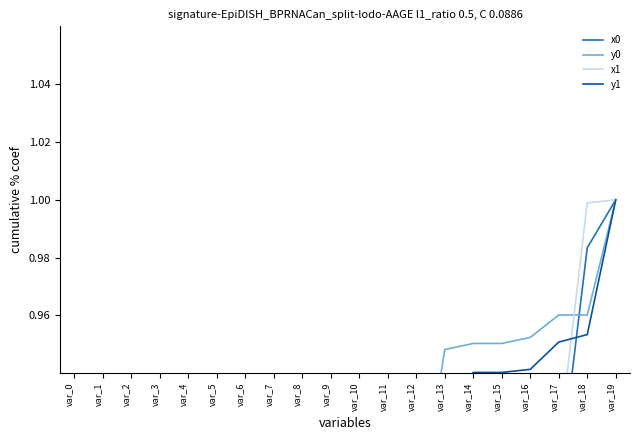

Where is x0 nearest to the value 0?

var_0